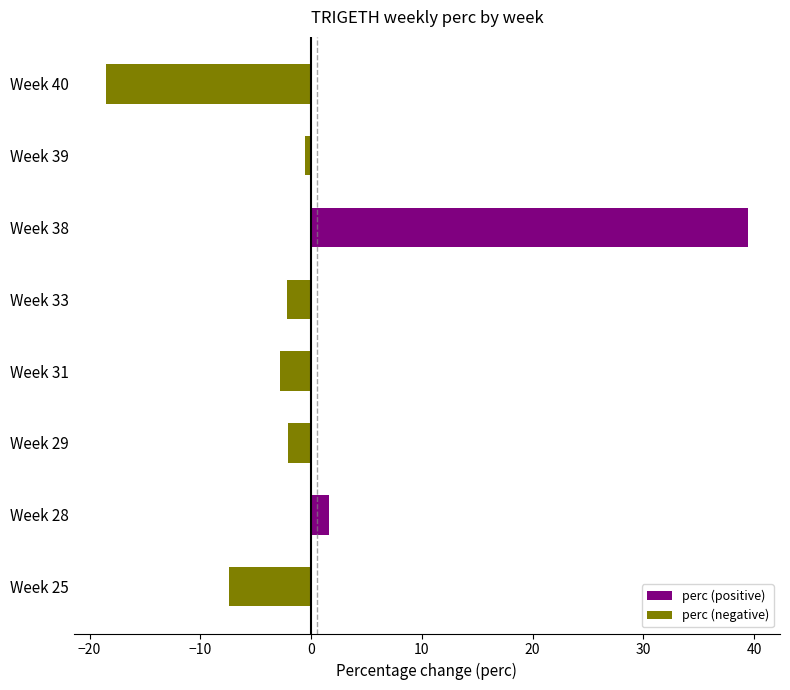

How many categories are shown in the chart?

8